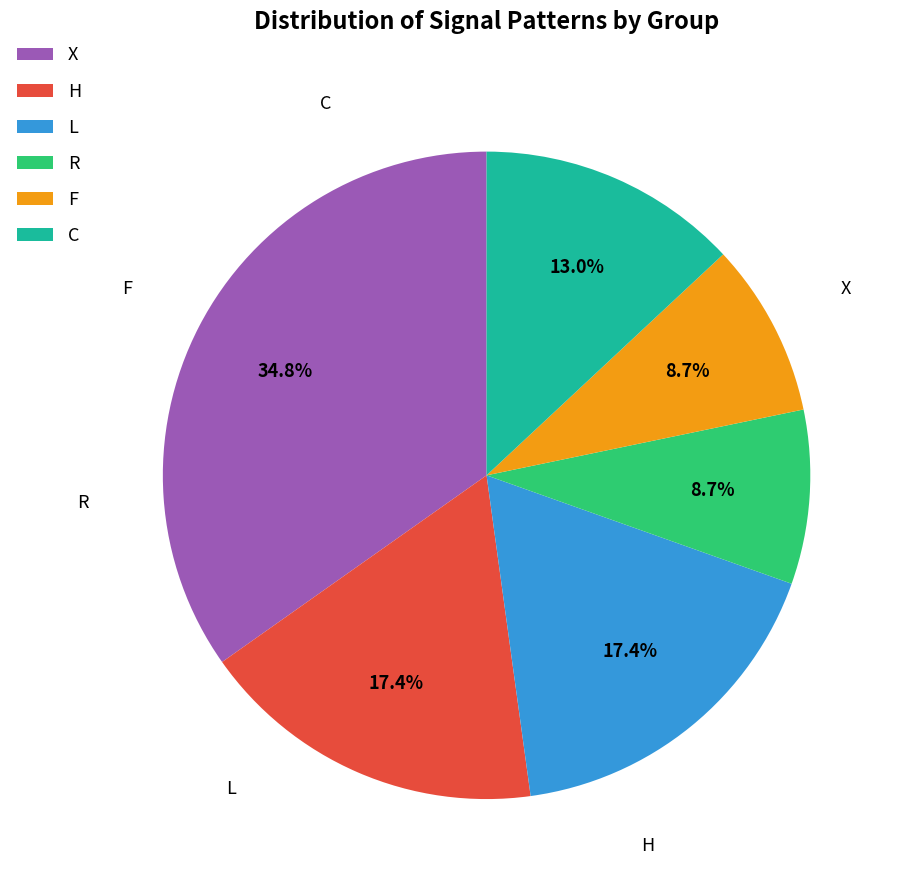

To the nearest percent, what is the average slice percentage?

17%